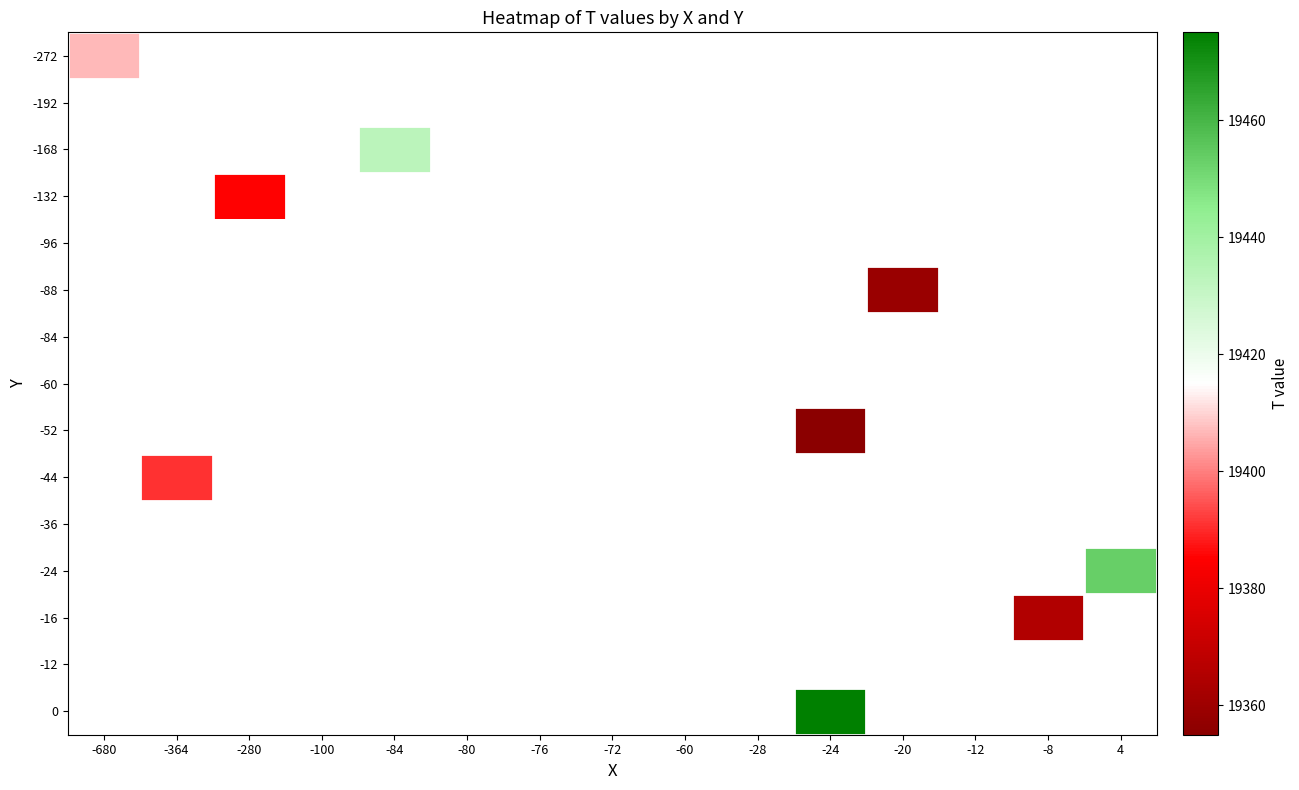

How many data points does each series have?

15